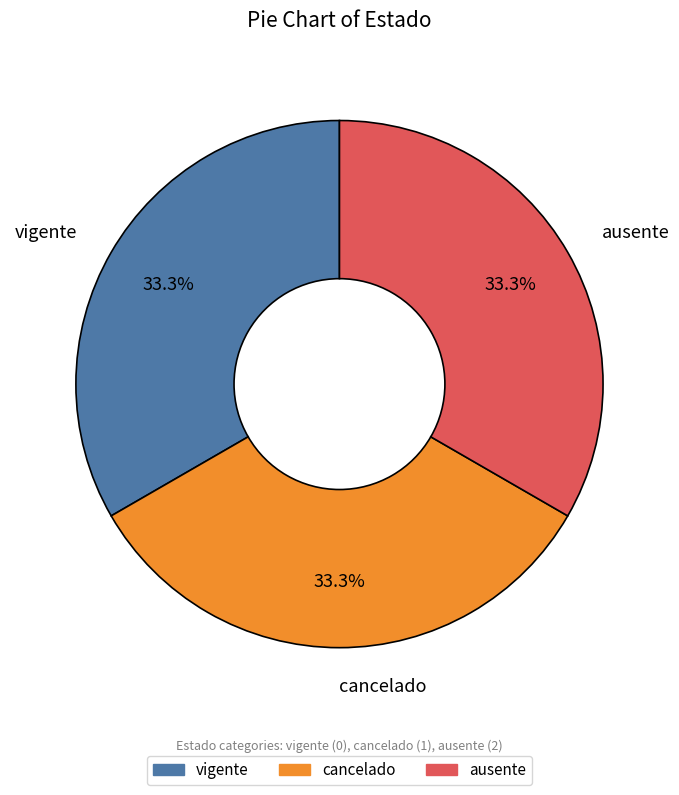

To the nearest percent, what percentage of the pie is ausente?

33%